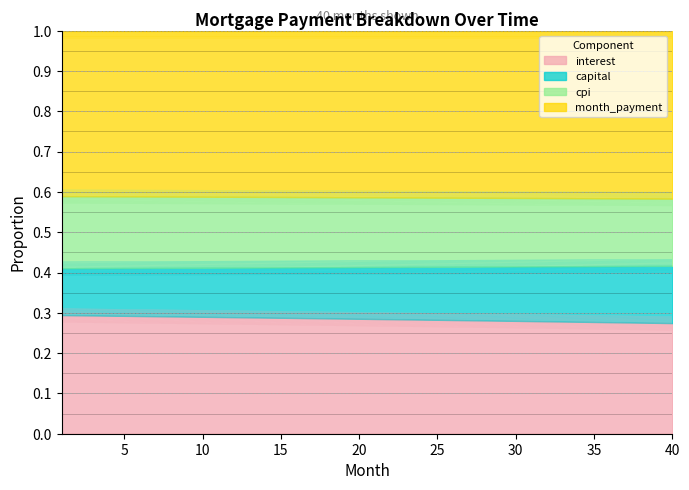

Read the month_payment value at 30.

0.6